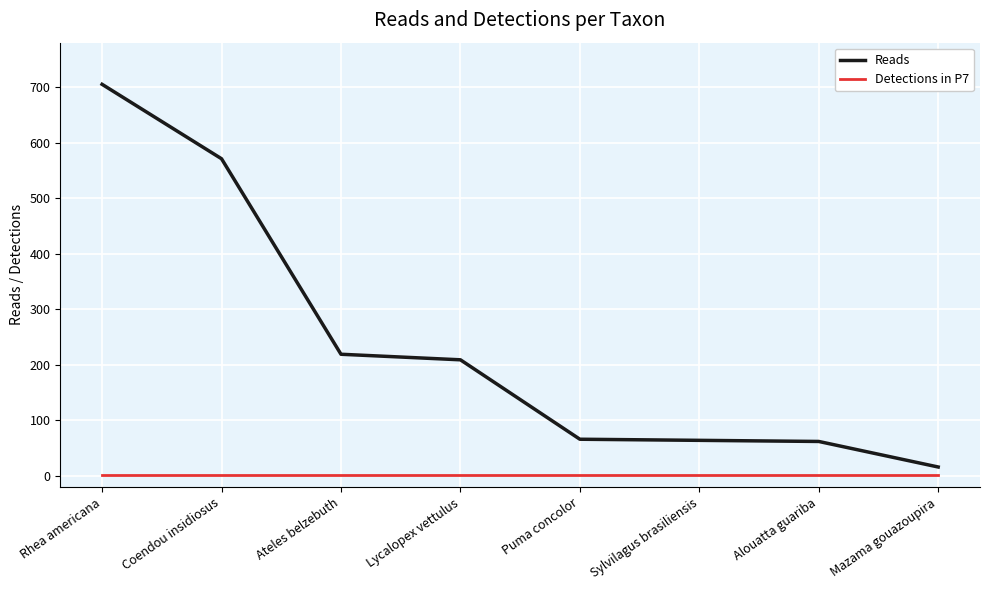

Is it true that Reads equals 62 at Alouatta guariba?

True